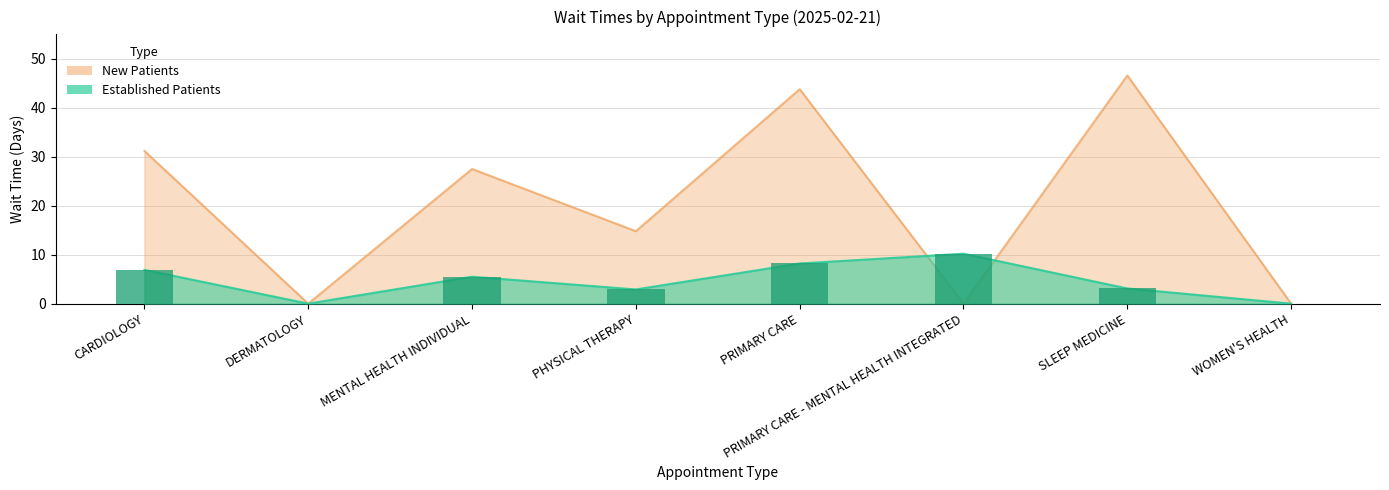

At which category is the sum across all series the highest?

PRIMARY CARE